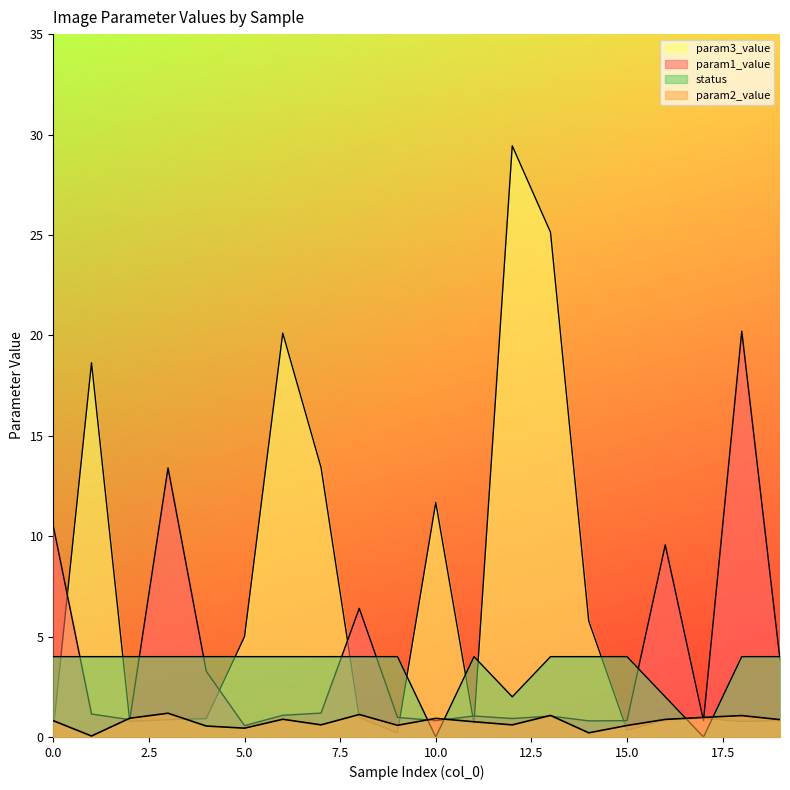

How many interior local valleys does the param3_value series have?

5